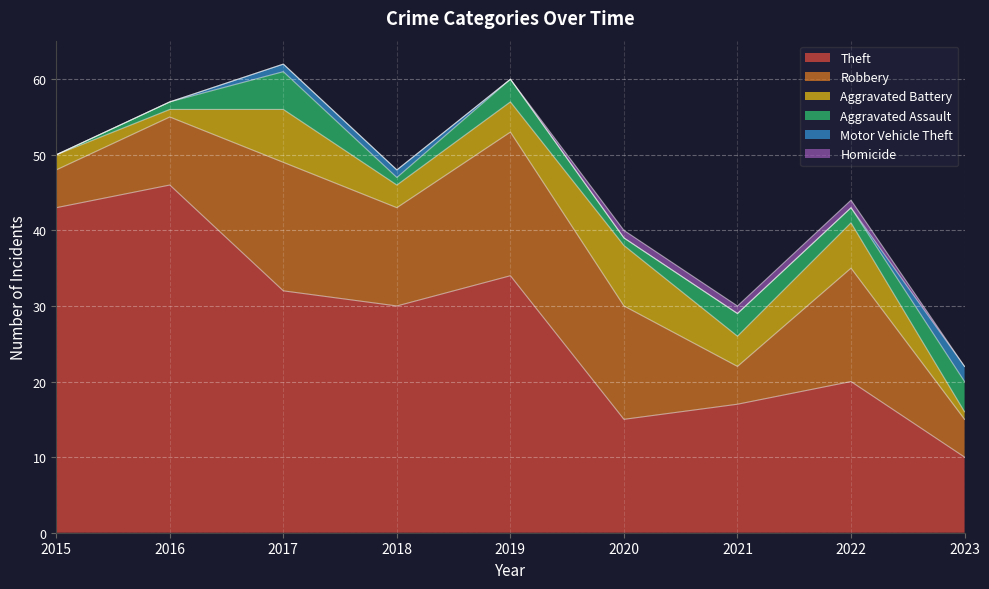

The Motor Vehicle Theft series shows 2 at 2018. True or false?

False